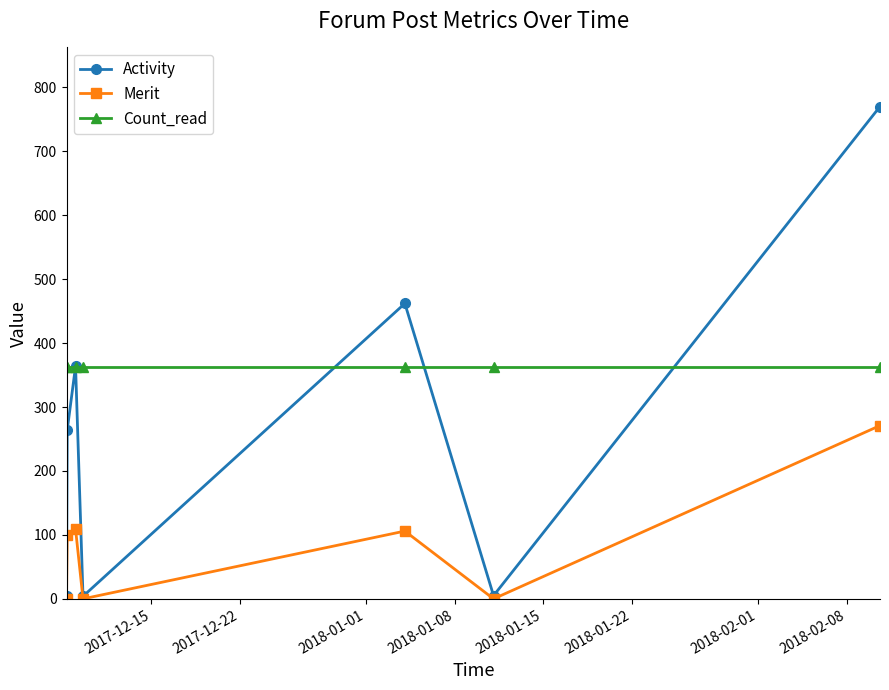

True or false: Merit and Count_read cross at least once.

False